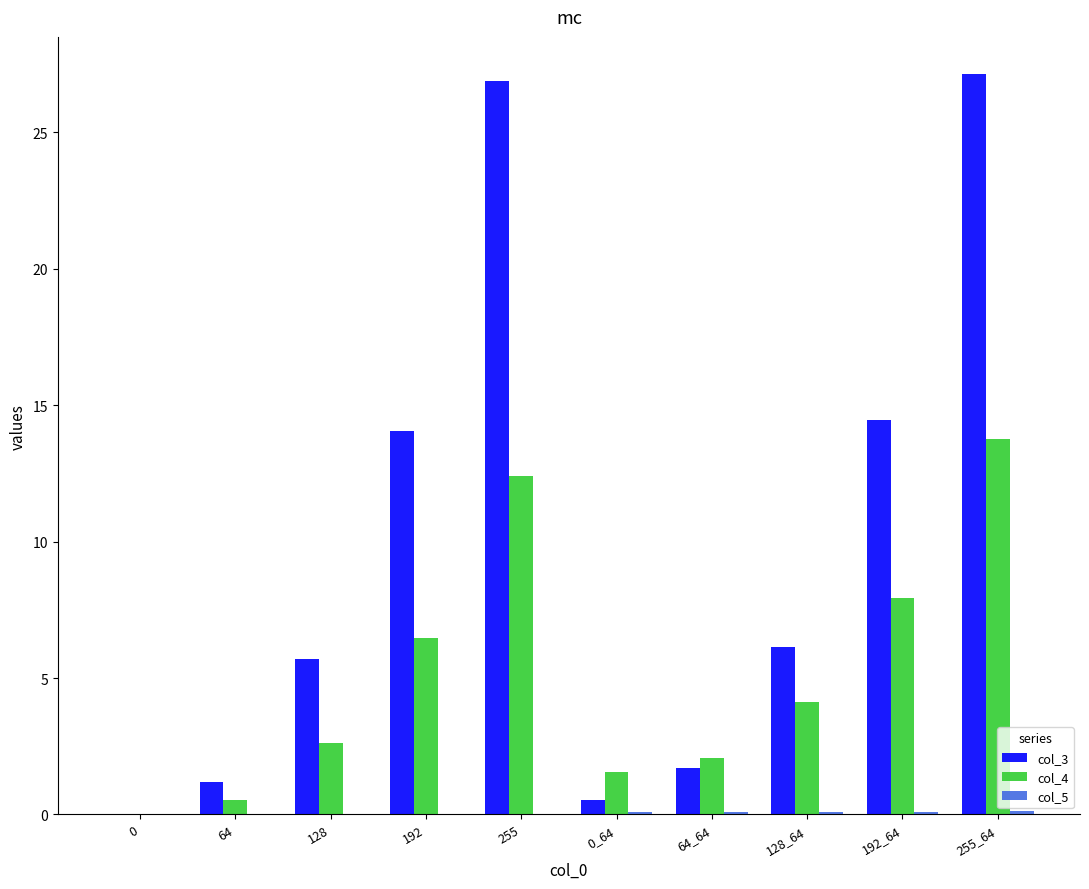

Which series has the largest range (max minus min)?

col_3